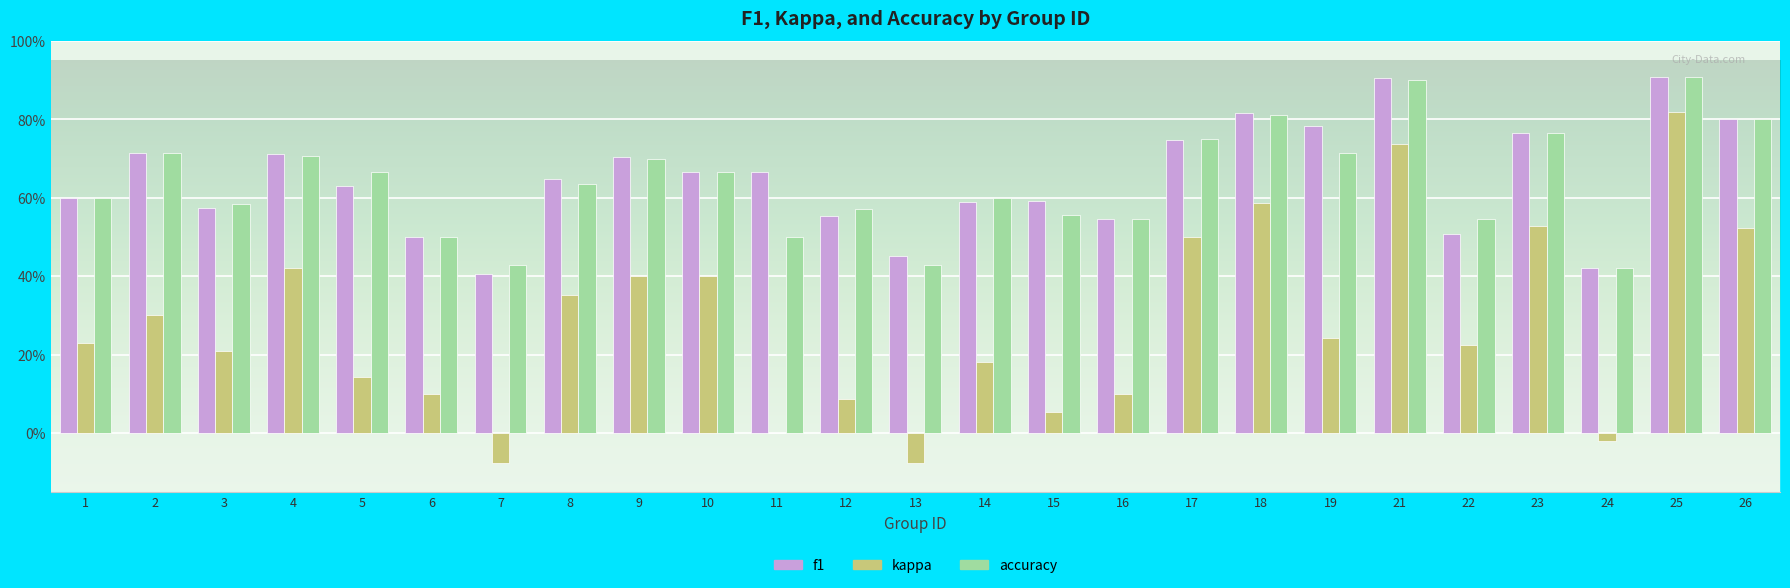

Which category has the highest value in the kappa series?

25